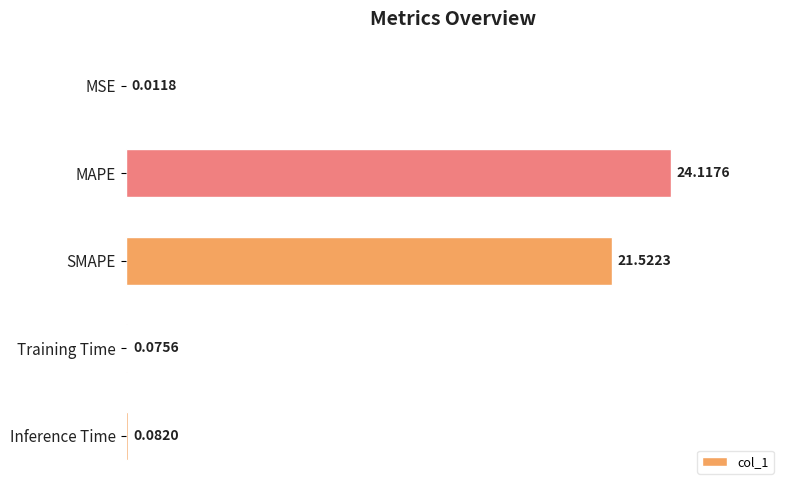

How many categories are shown in the chart?

5